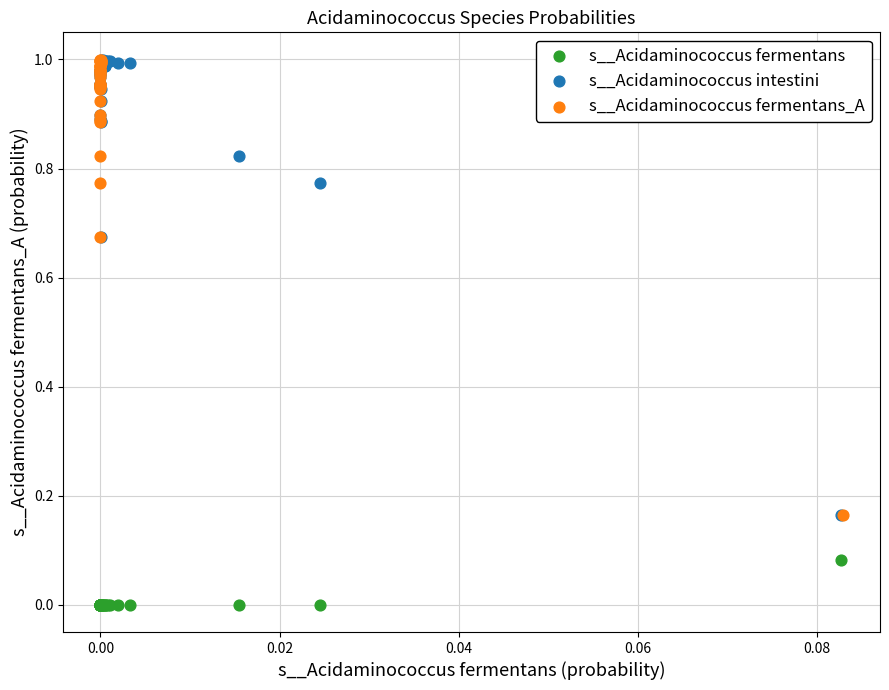

Which series contains the lowest Y value?

s__Acidaminococcus fermentans